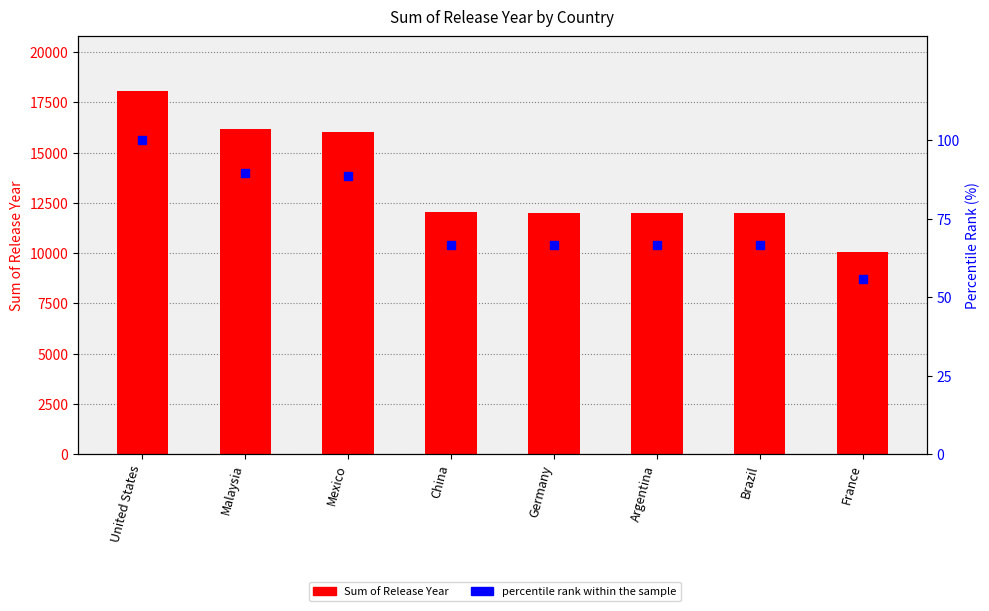

At how many categories does at least one series exceed 2098?

8